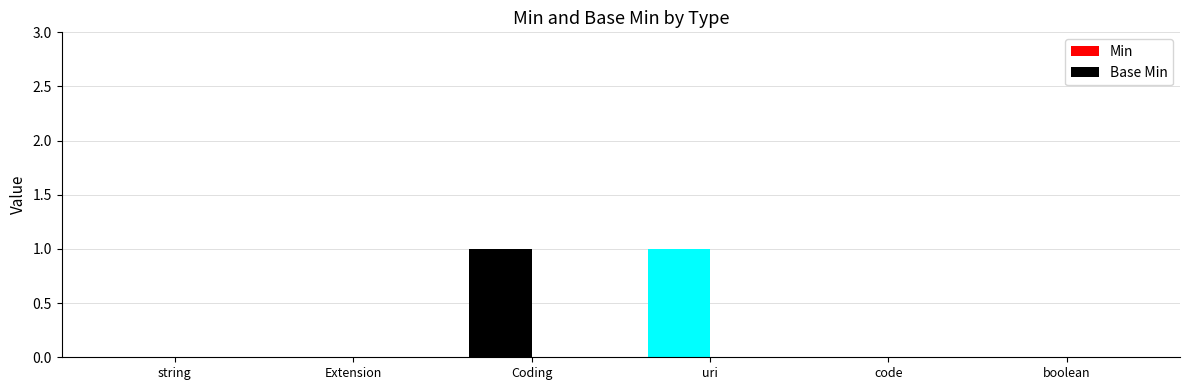

The value at uri is 0. True or false?

False